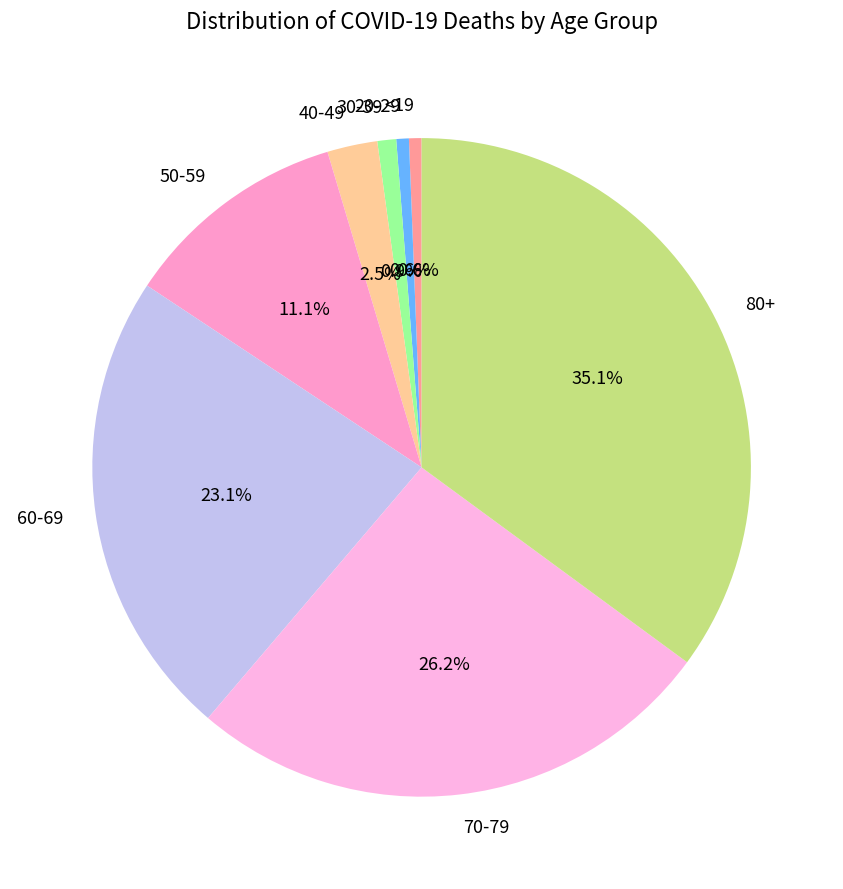

How many segments does this pie chart have?

8